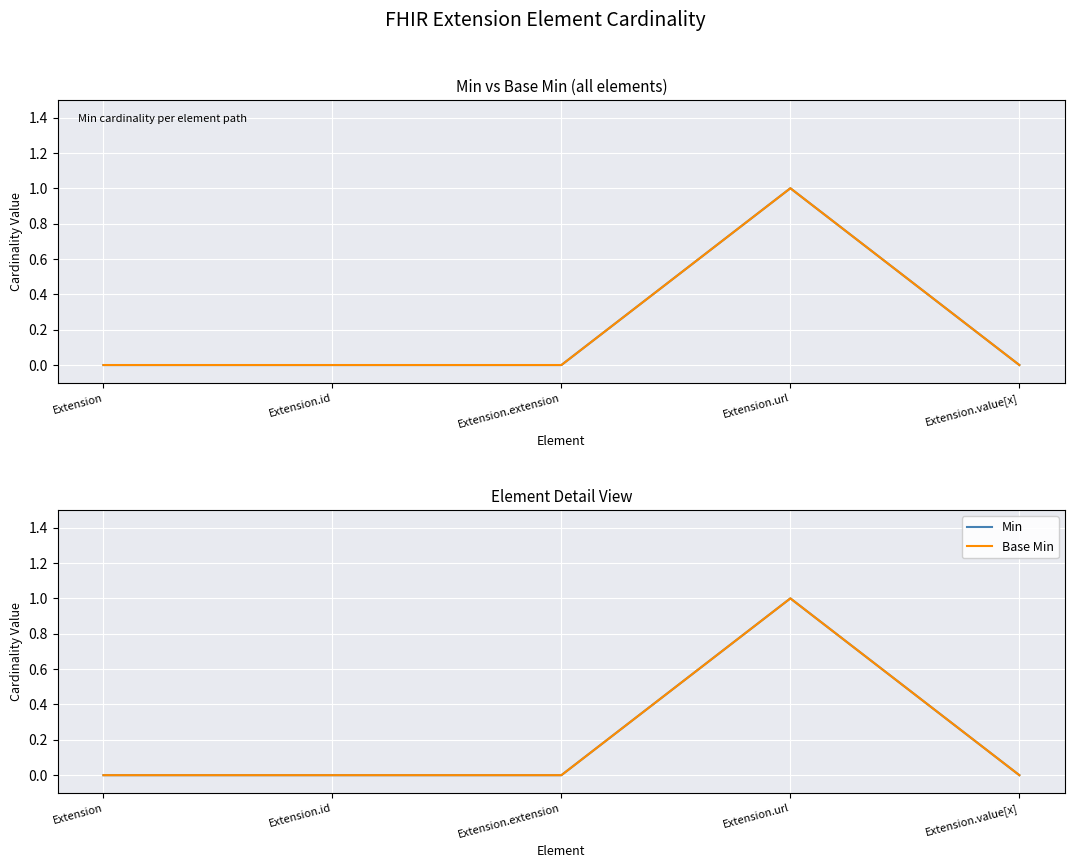

True or false: Base Min and Min intersect in this chart.

False